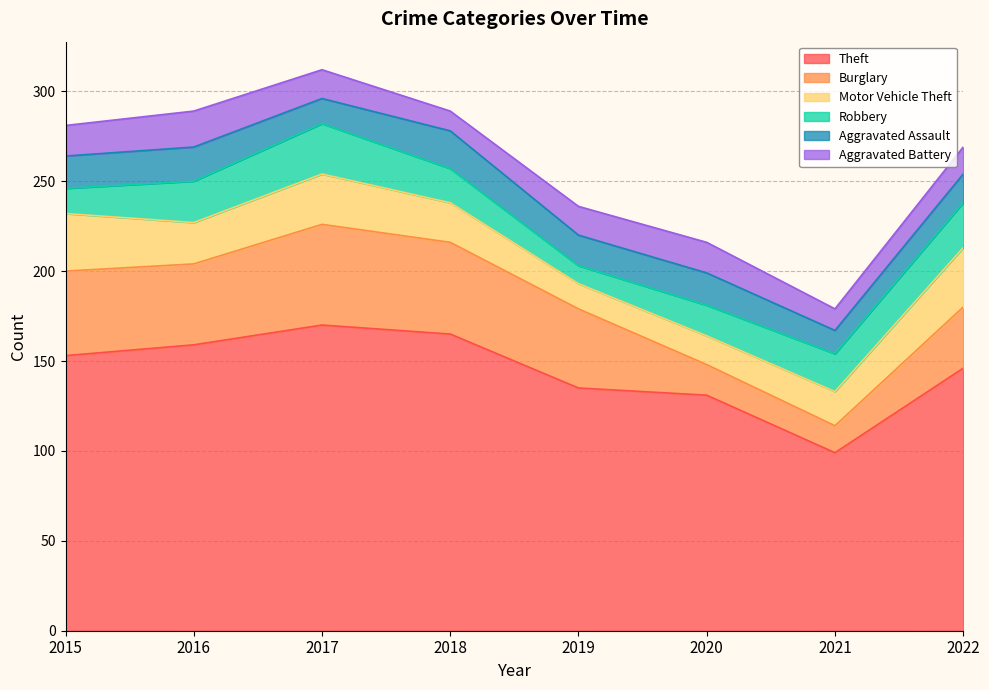

In Aggravated Battery, how many points are lower than both neighbors (excluding endpoints)?

2